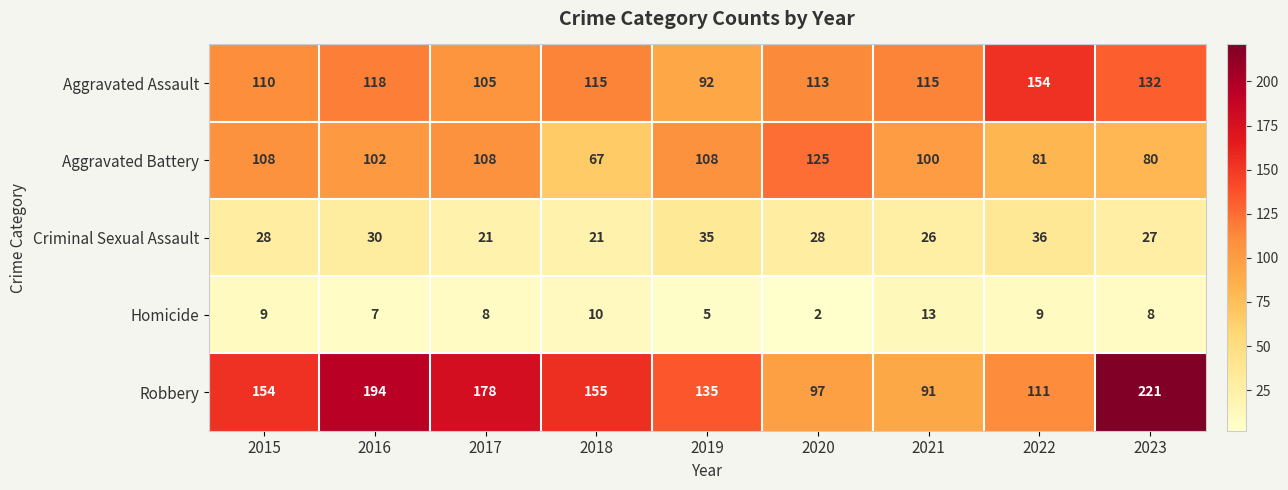

Where does the Aggravated Assault series first go above 115?

2016